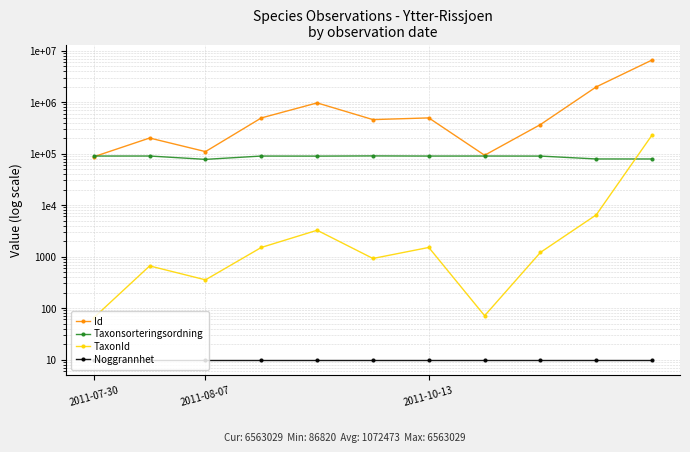

Where does the Id series first go above 456612?

3